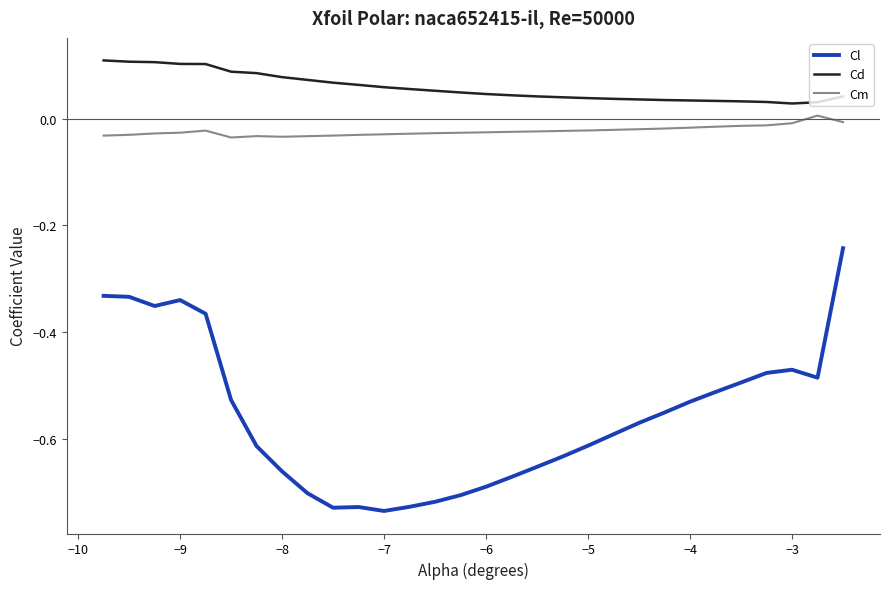

What are all the series names shown in the legend?

Cl, Cd, Cm